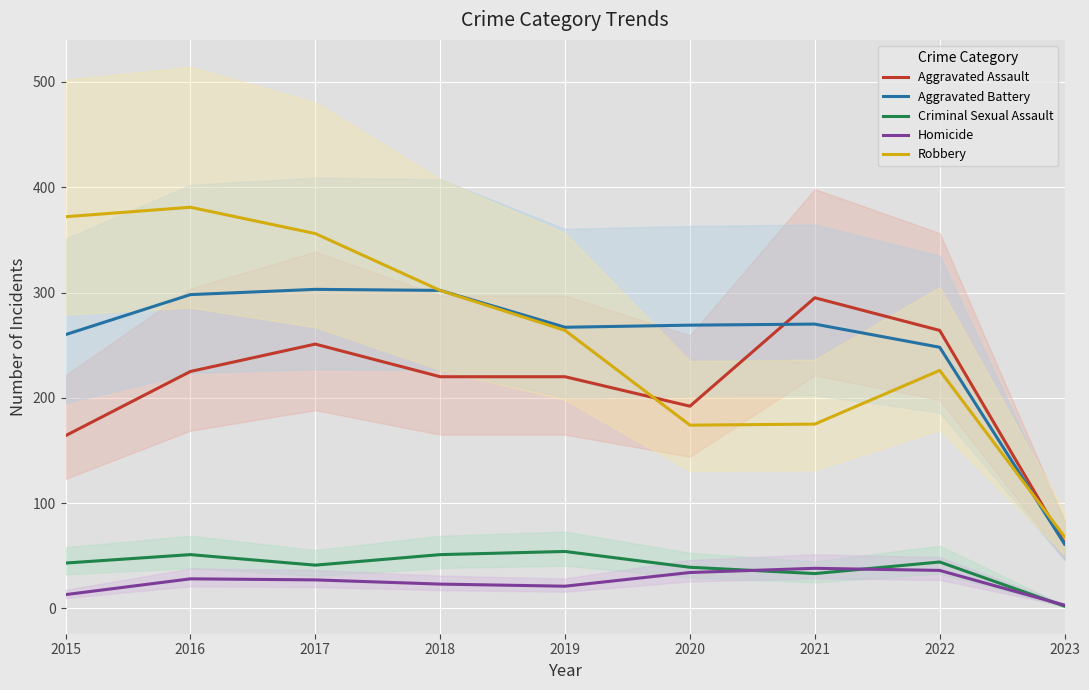

How many lines are shown in the chart?

5